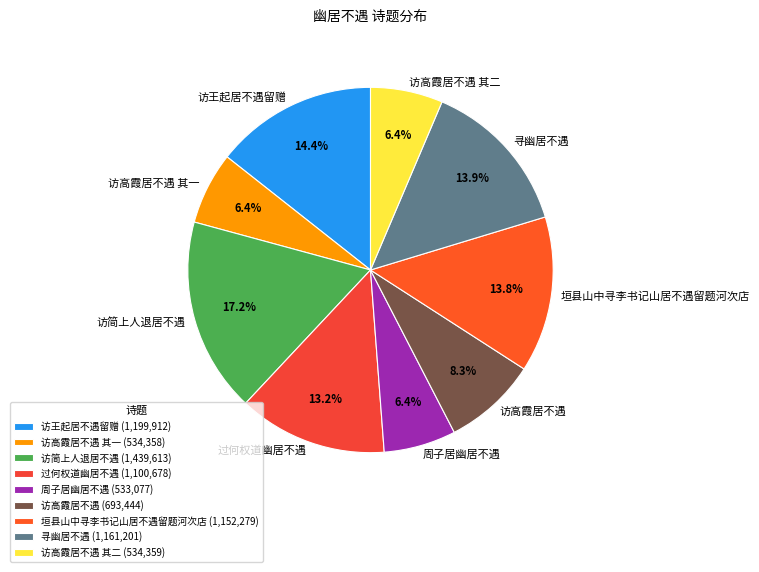

Is 寻幽居不遇 the majority of the pie?

No